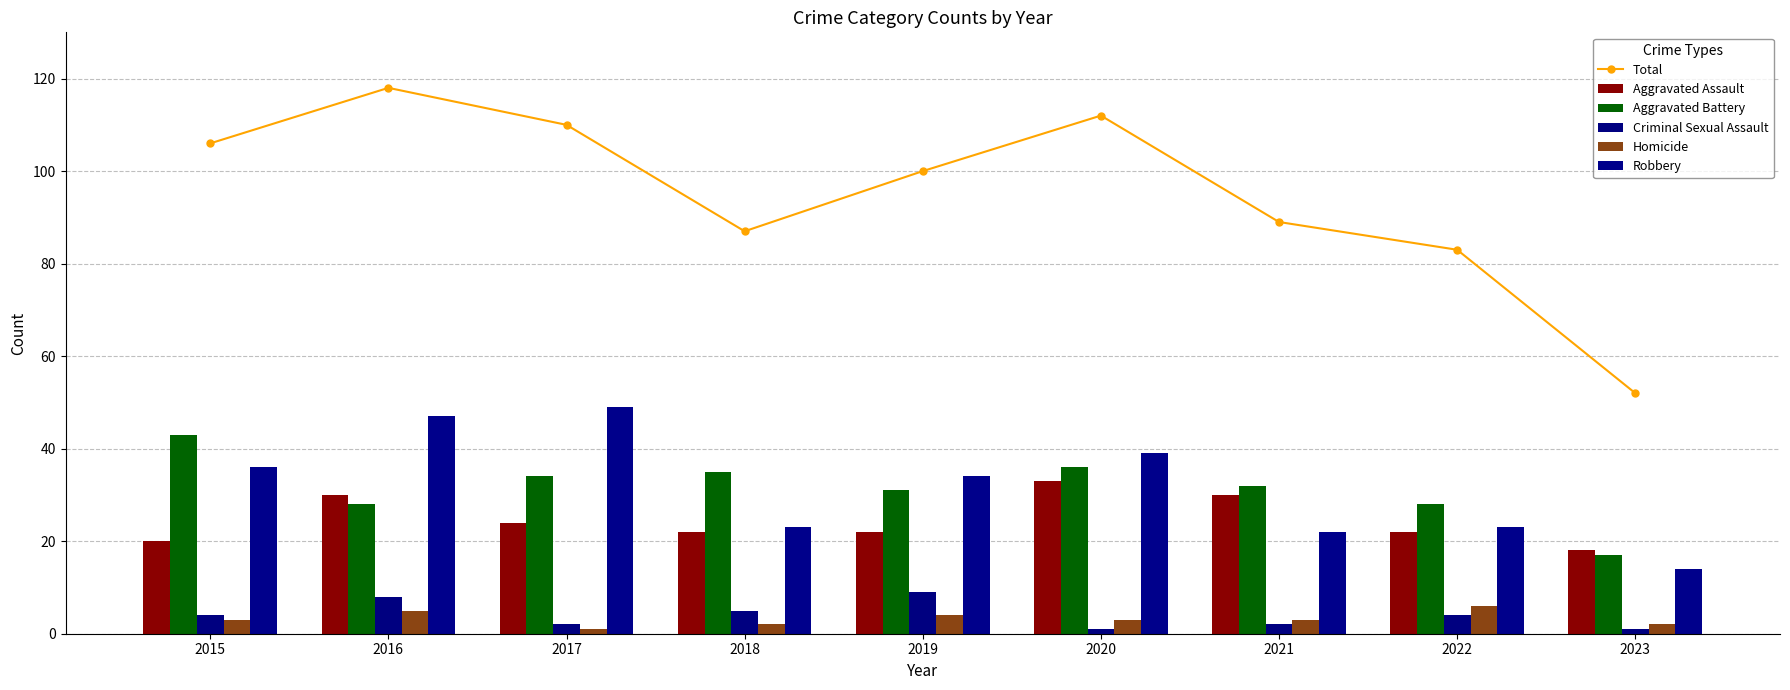

True or false: Total has a value of 39 at 2017.

False